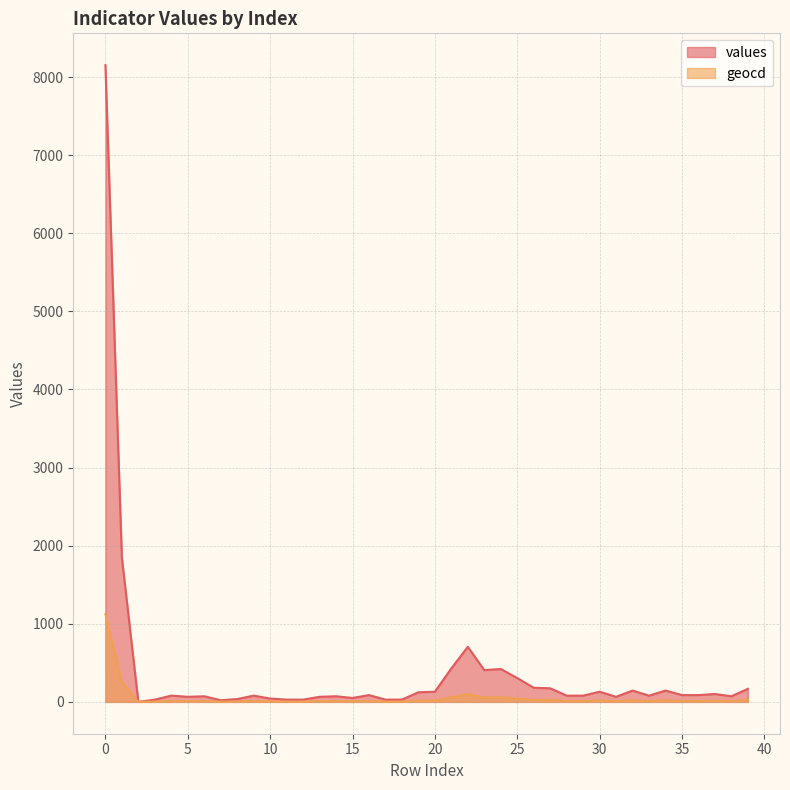

How many interior local peaks does the values series have?

11